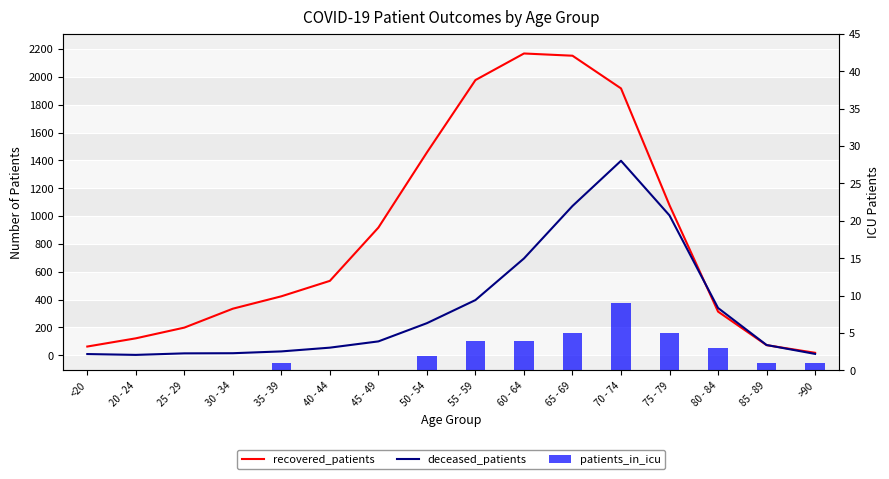

Rank the series by their maximum value, from highest to lowest.

recovered_patients, deceased_patients, patients_in_icu